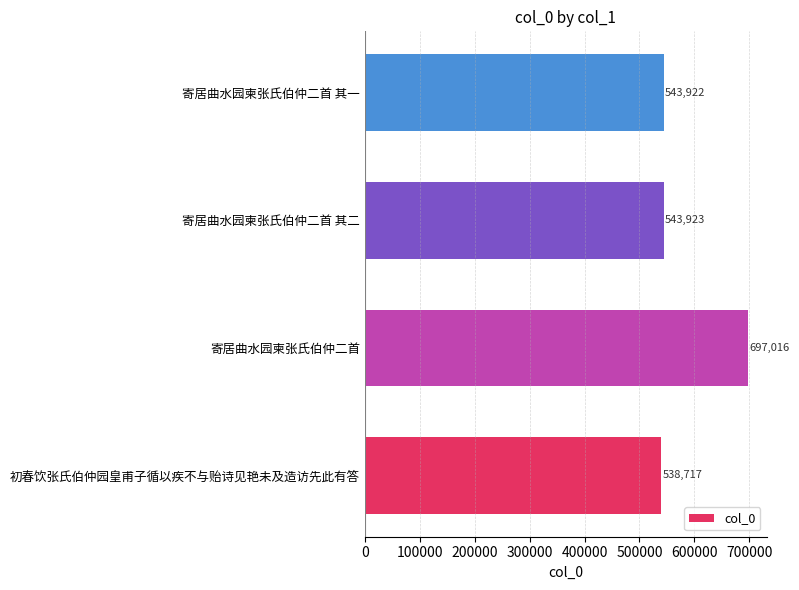

What is the sum of all values?

2323578